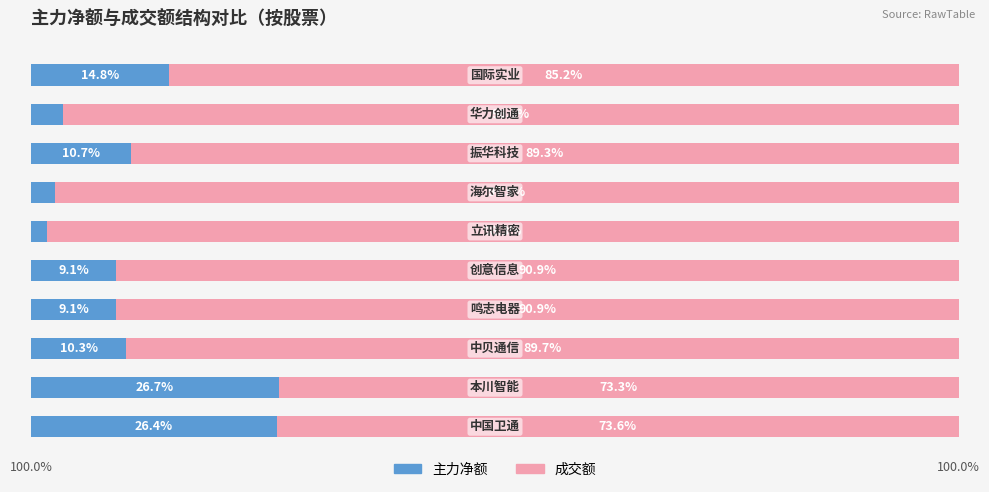

What are all the series names shown in the legend?

主力净额, 成交额